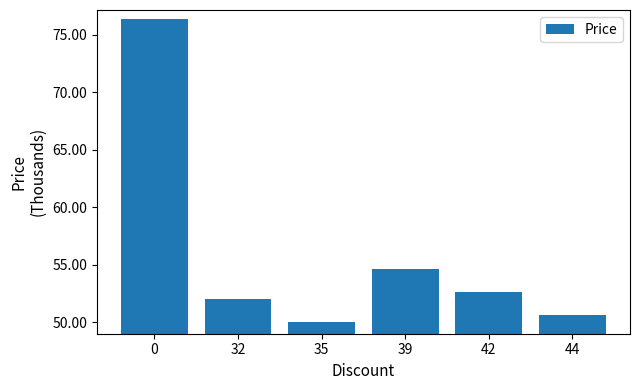

The chart shows a value of 54.6 at 39. True or false?

True